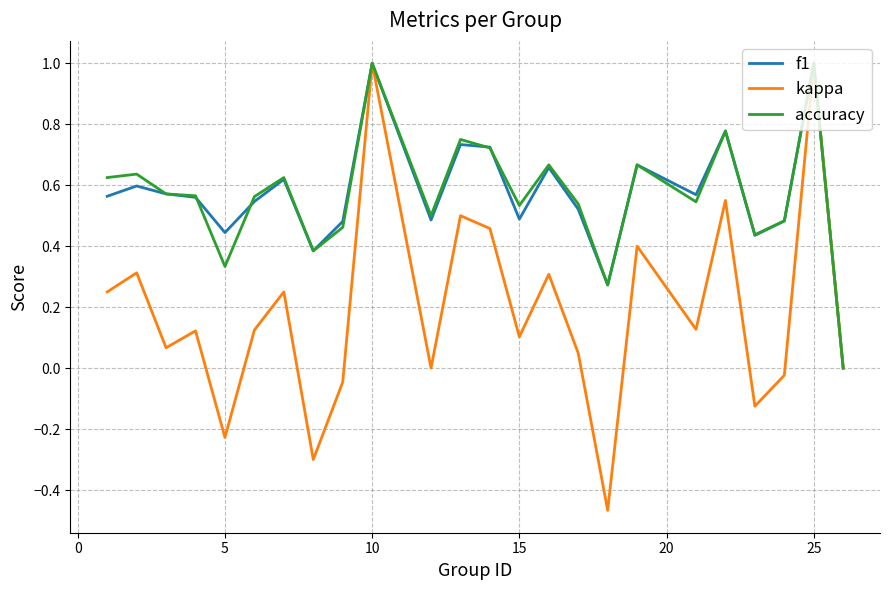

True or false: f1 has more than 0 interior local peaks.

True